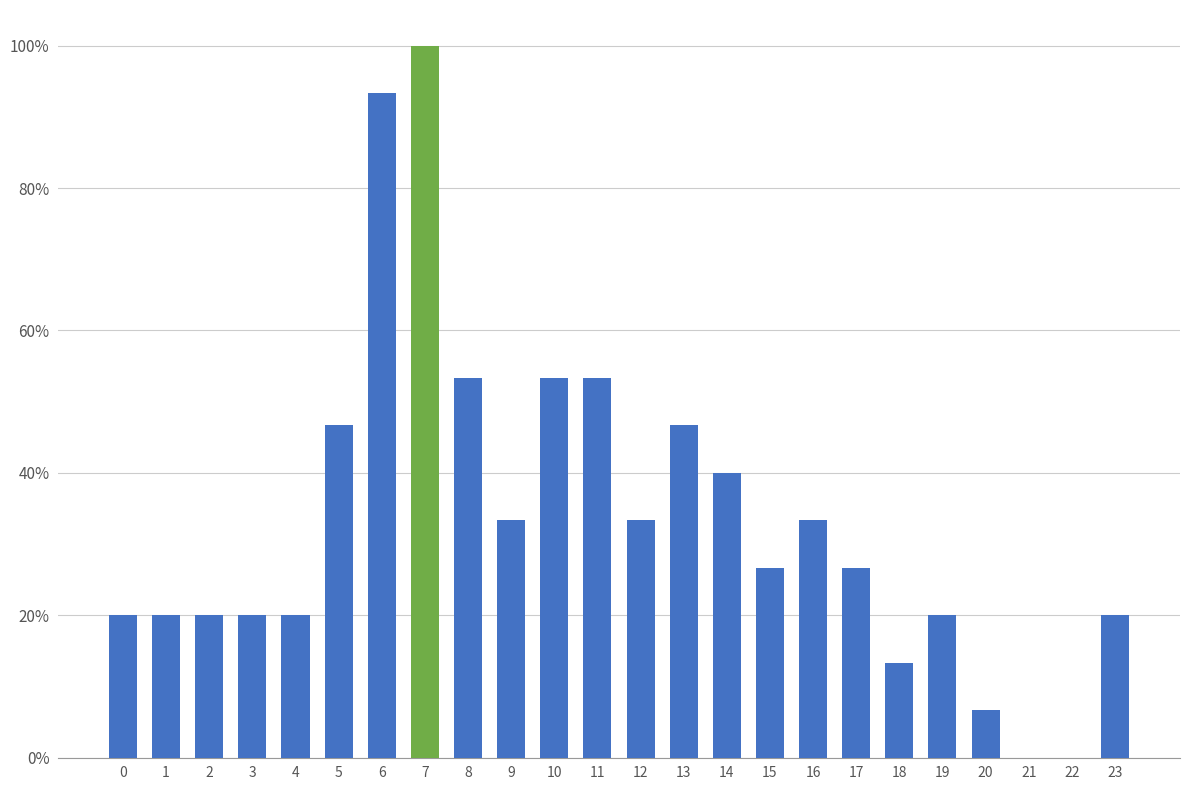

Are the bars horizontal?

No